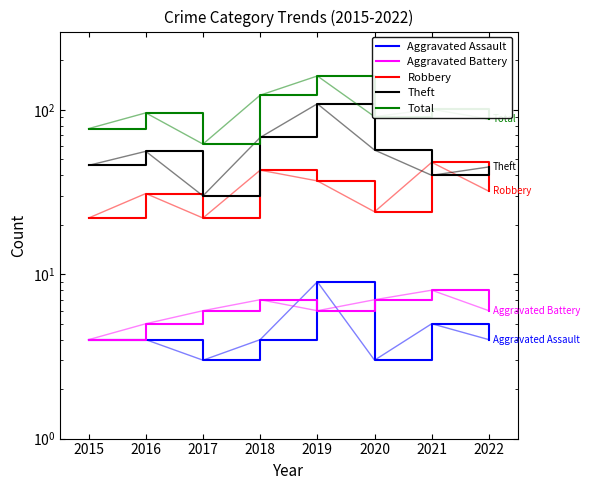

True or false: Aggravated Assault and Robbery intersect in this chart.

False